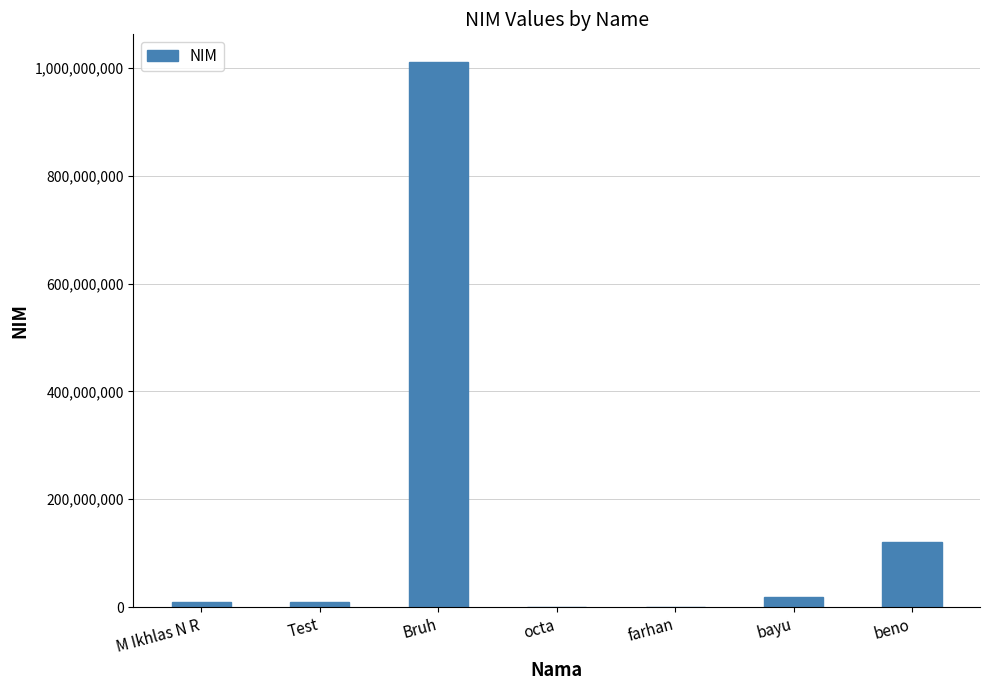

What is the greatest value displayed?

1011424234